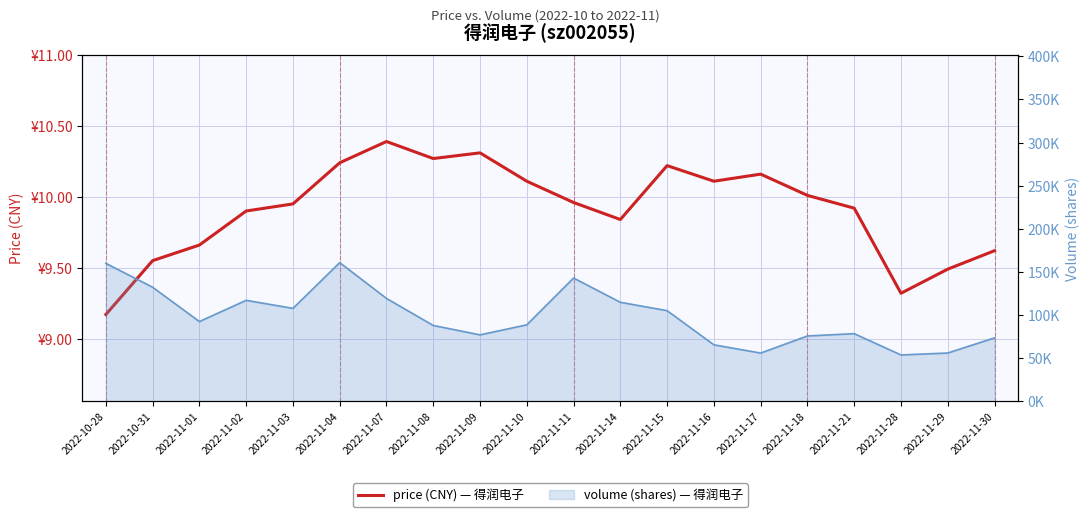

What position from the left is 2022-11-02?

4